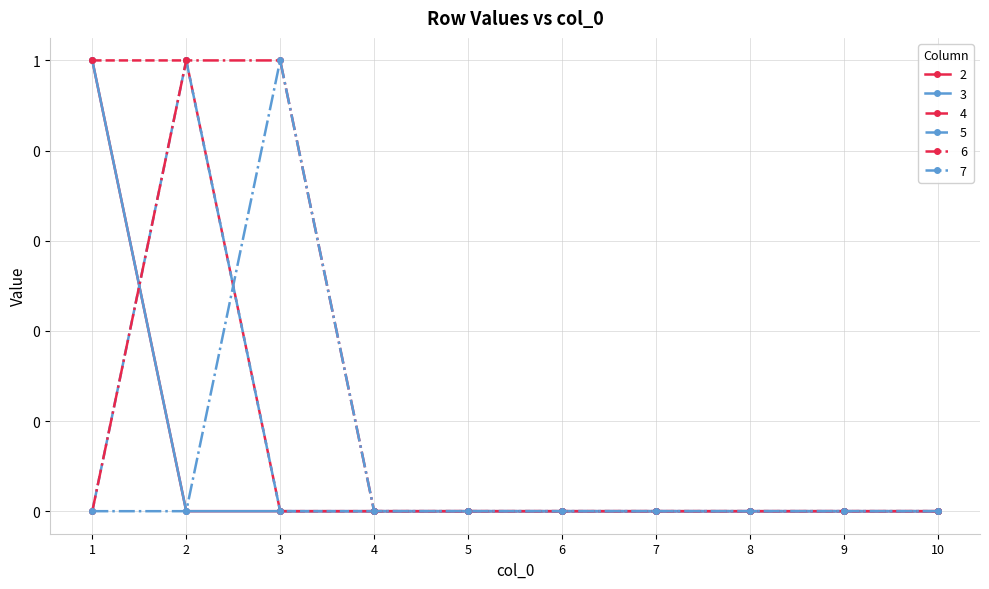

Which has a higher value, 6 or 5?

6